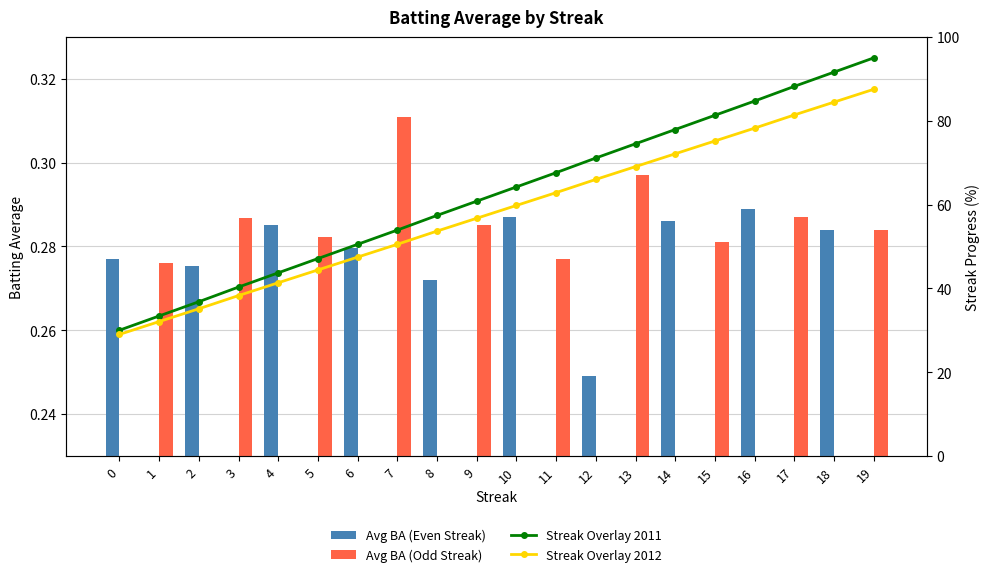

At which category is the sum across all series the highest?

19